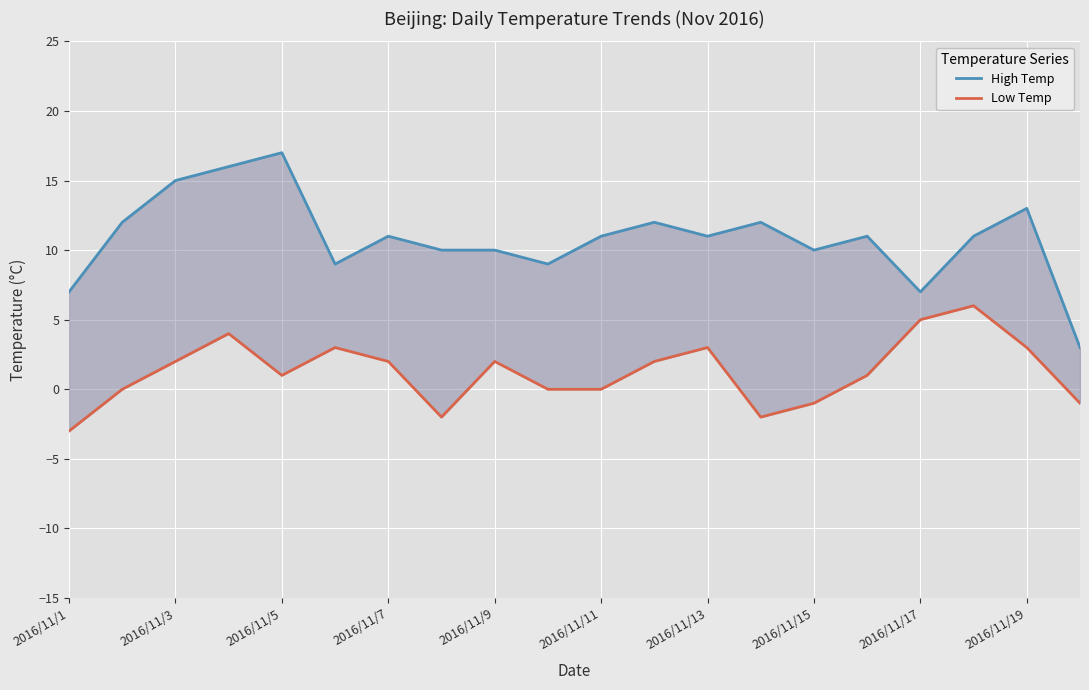

The Low Temp series shows 5 at 2016/11/17. True or false?

True